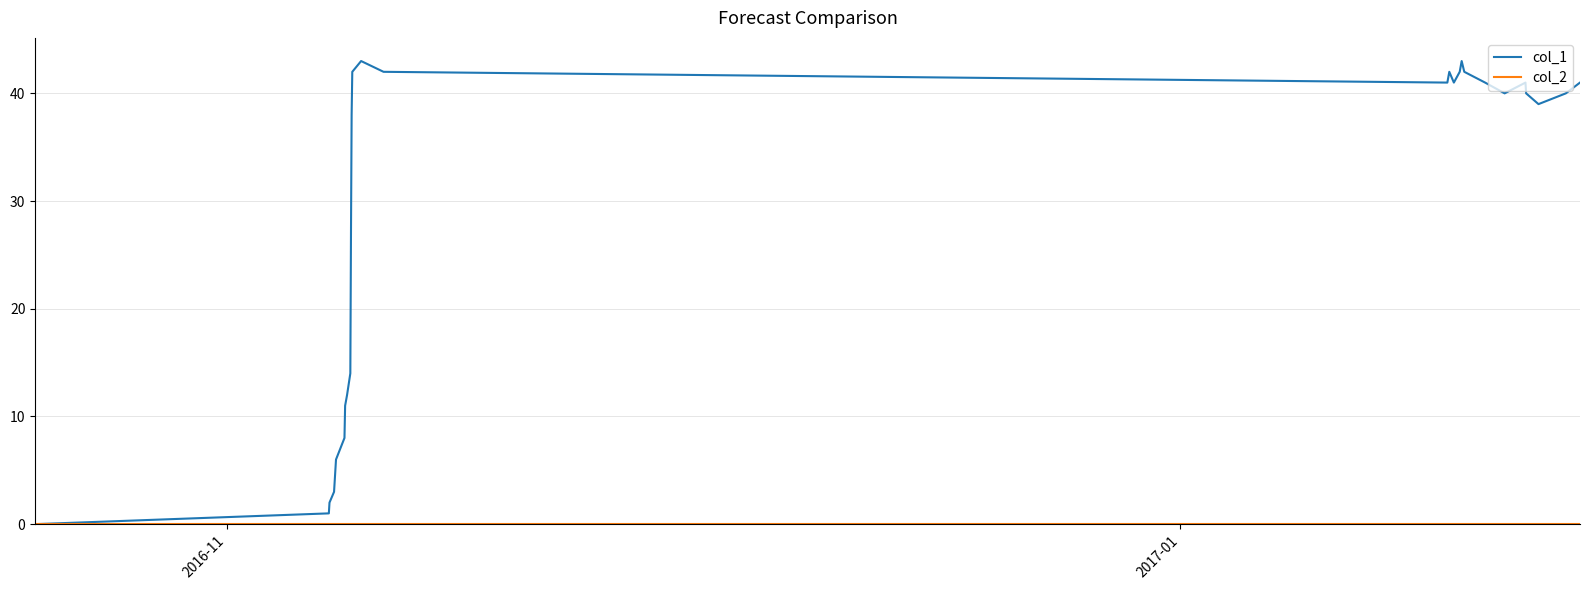

Which series has the largest total across all categories?

col_1